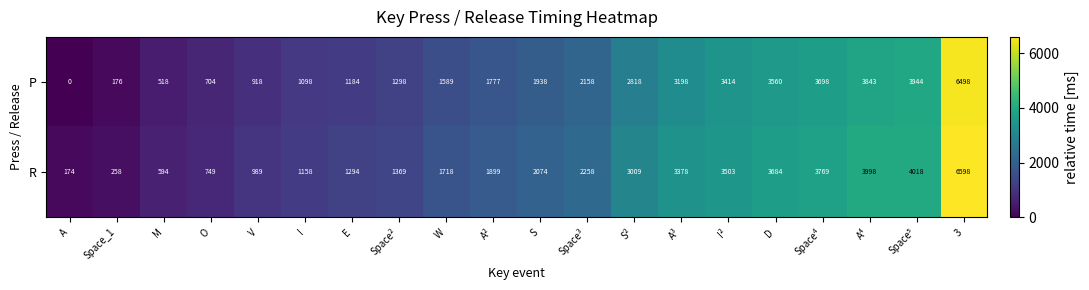

What is the greatest value displayed?

6598